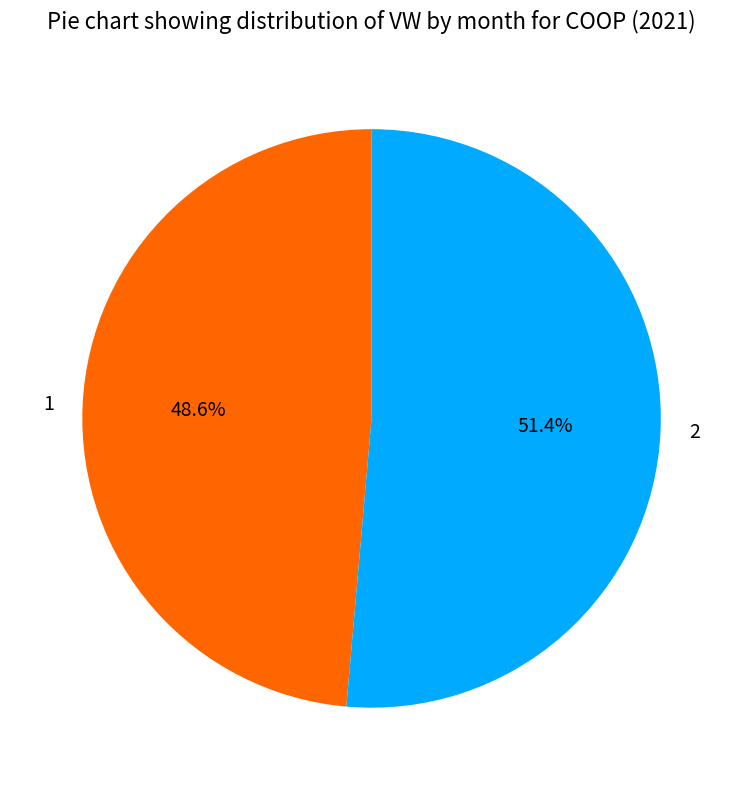

Combined, what portion of the pie is 1 and 2?

100.0%